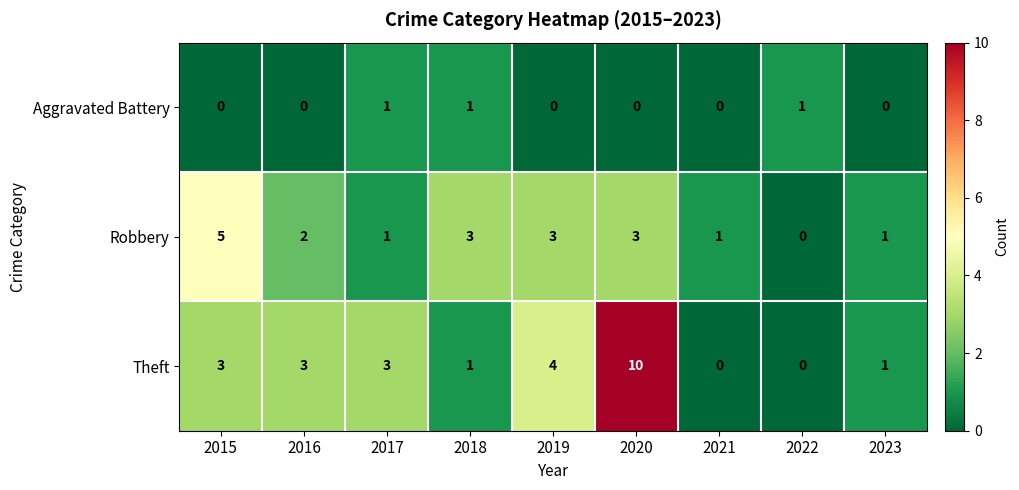

True or false: Aggravated Battery has a value of 1 at 2022.

True